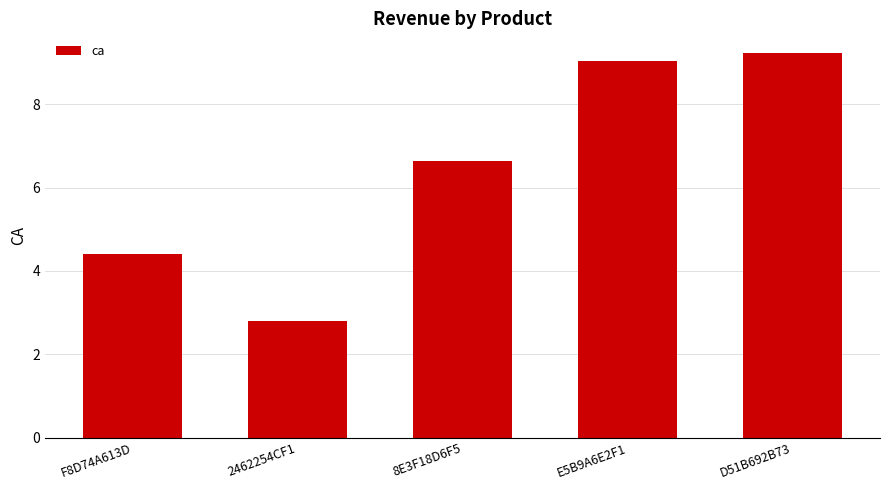

List the labels in order of value, largest first.

D51B692B73, E5B9A6E2F1, 8E3F18D6F5, F8D74A613D, 2462254CF1